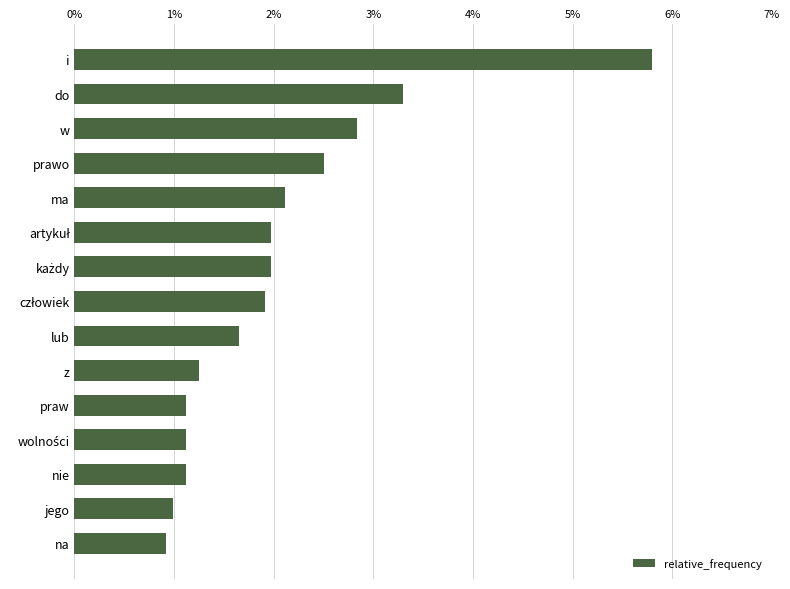

What is the label of the 1st bar from the bottom?

na